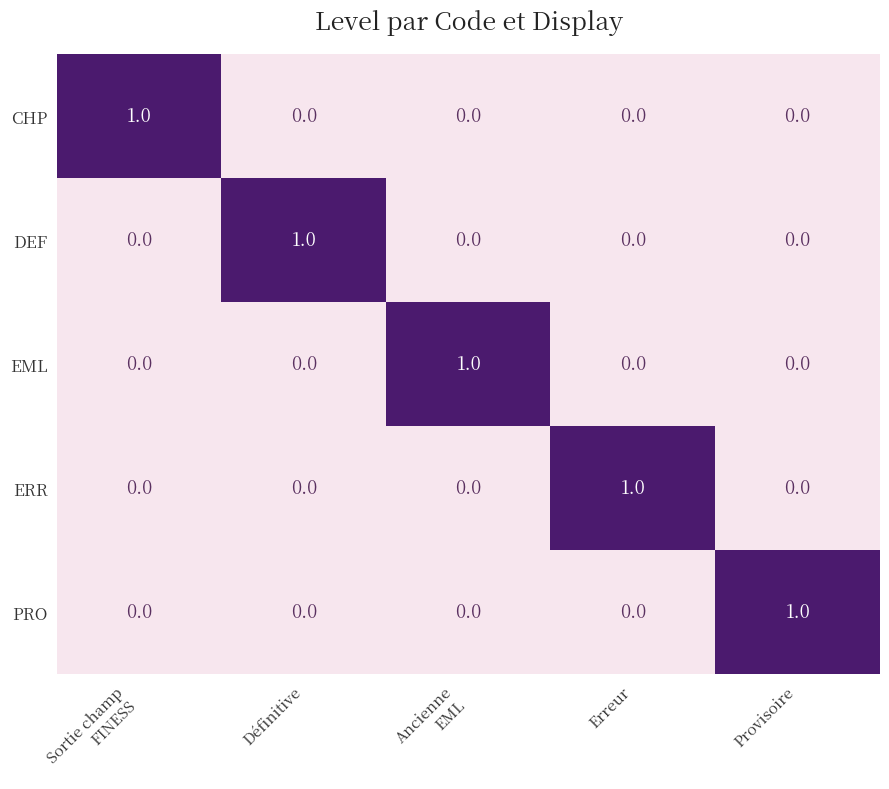

At how many categories does at least one series exceed 0?

5